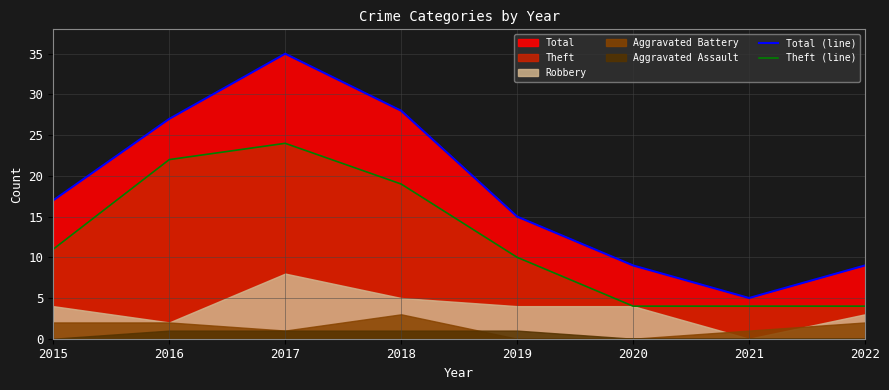

Between 2015 and 2017, which is larger?

2017